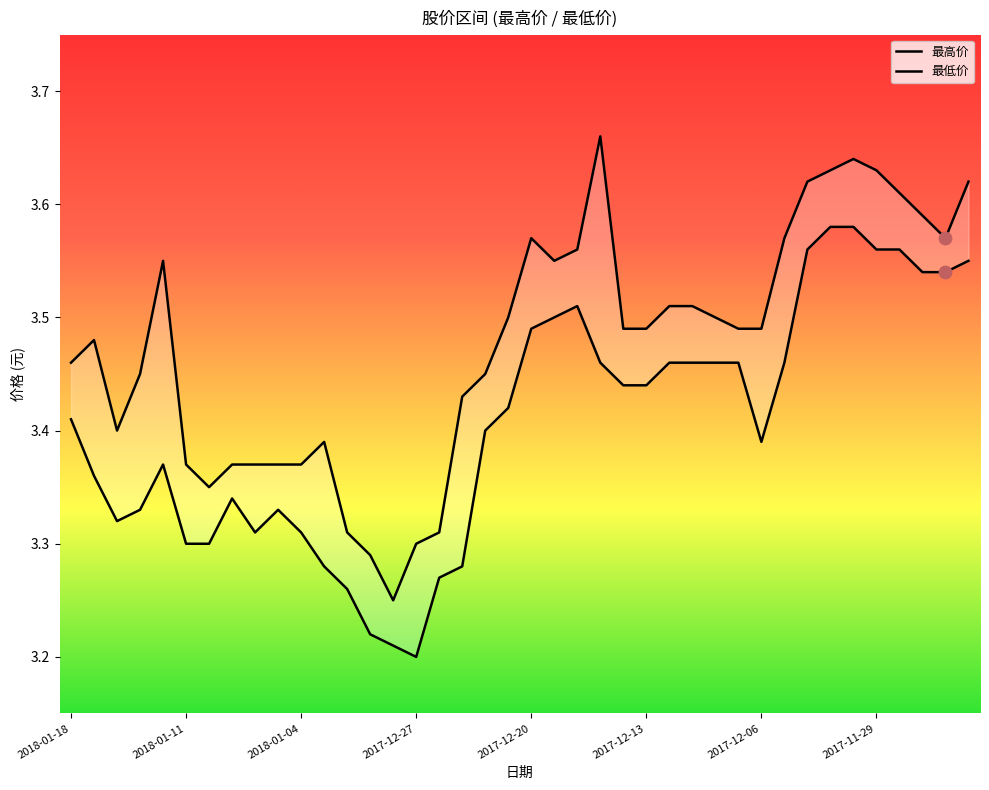

Which series reaches the maximum Y coordinate?

最高价